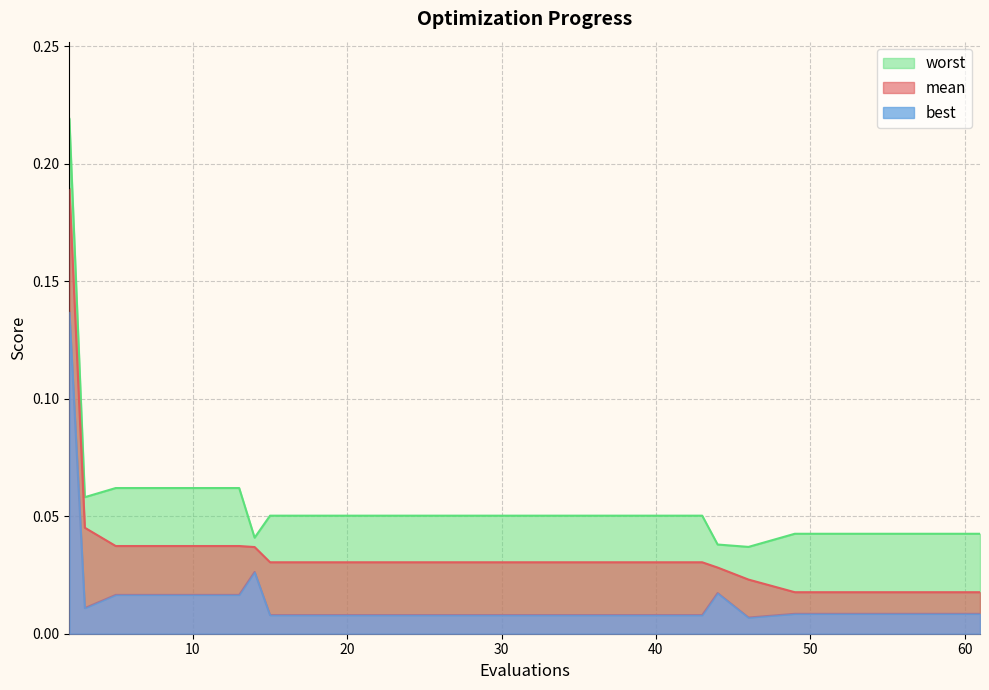

True or false: mean has a value of 0.0 at 15.

False